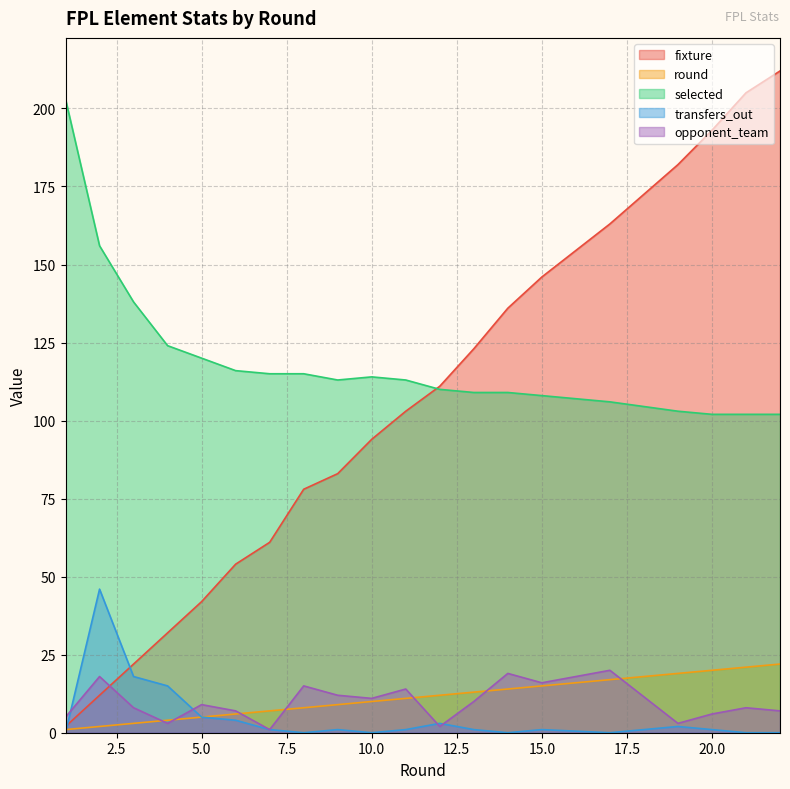

What is the spread (max minus min) of values at 17?

163